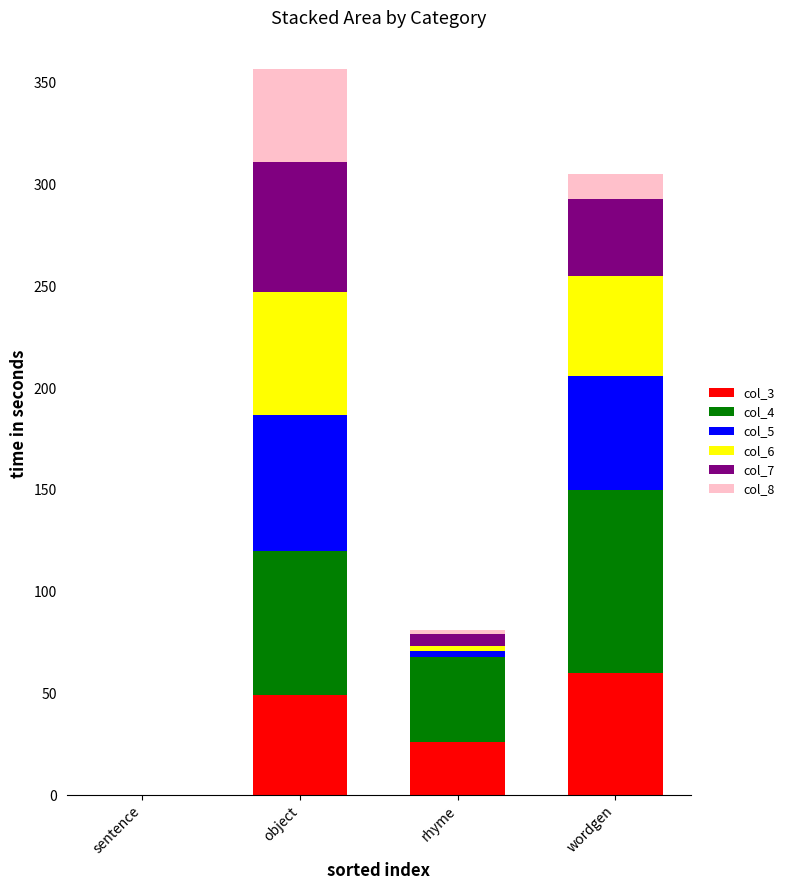

How many categories are shown in the chart?

4